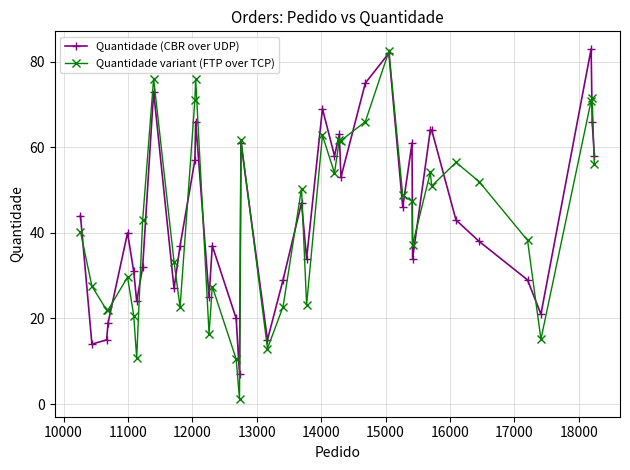

In Quantidade variant (FTP over TCP), how many points are higher than both neighbors (excluding endpoints)?

12